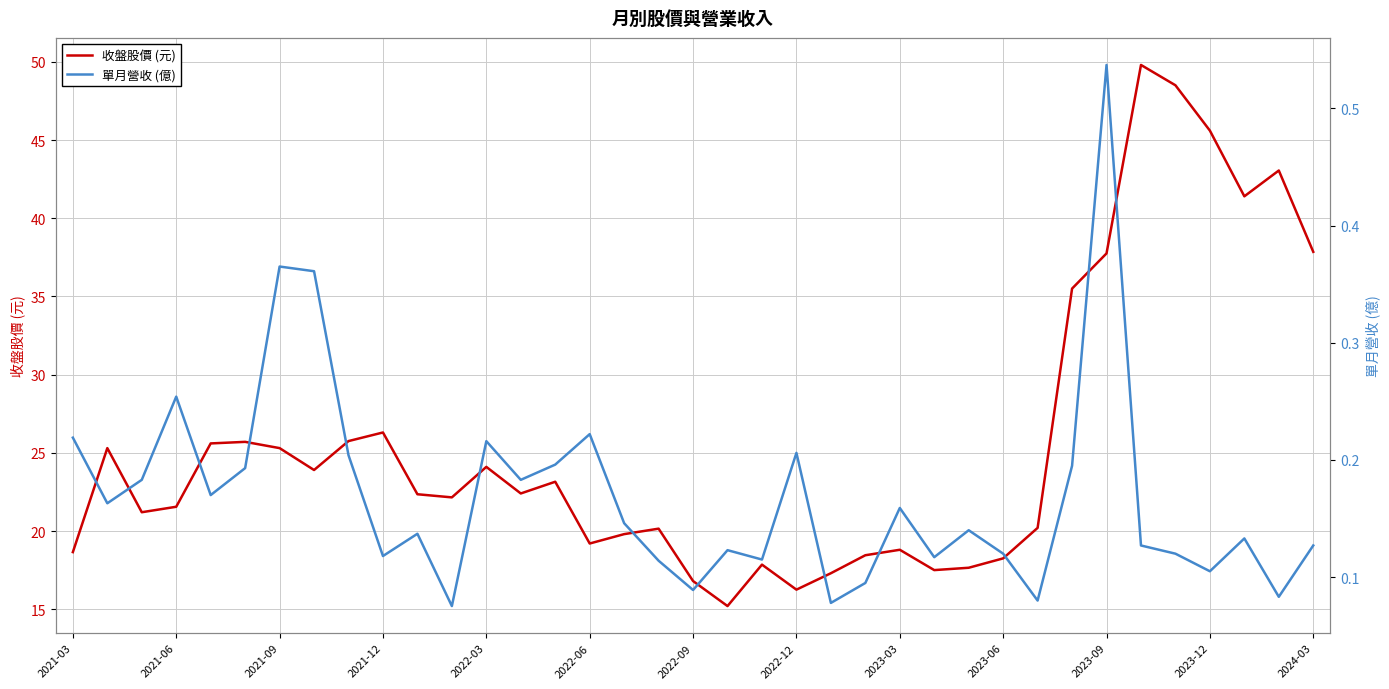

What is the sum of all 收盤股價 (元) values?

946.2